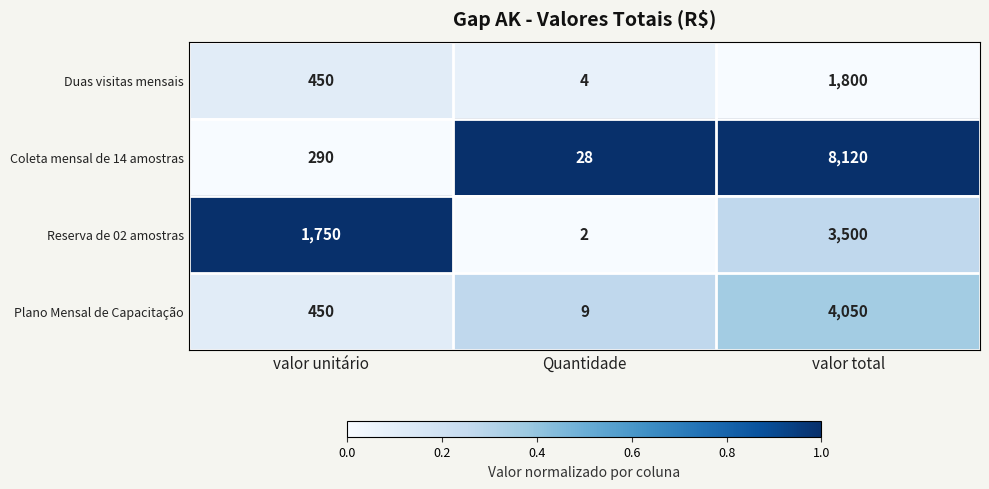

What is the greatest value displayed?

8120